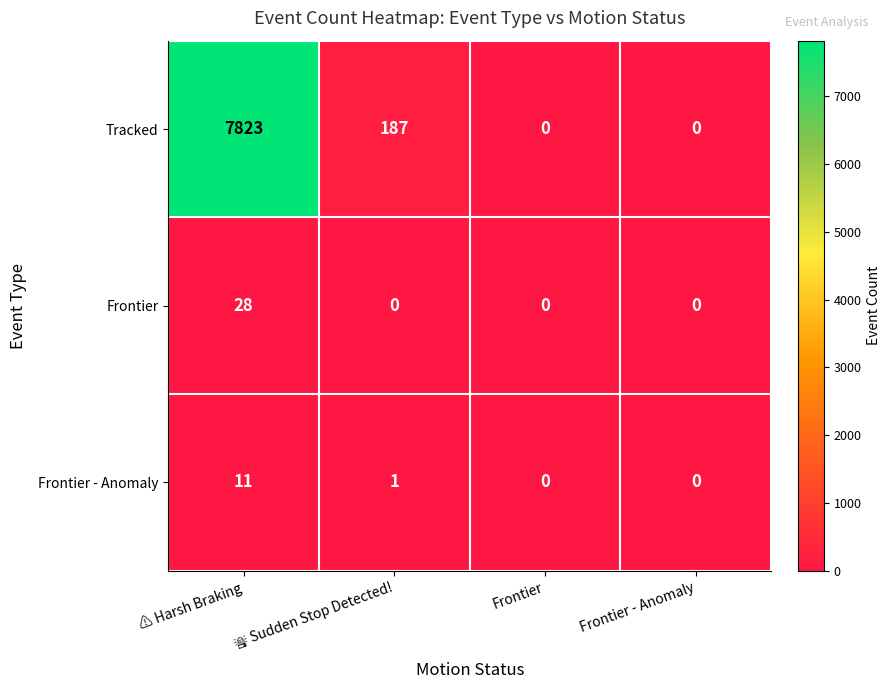

At how many categories does at least one series exceed 5442?

1